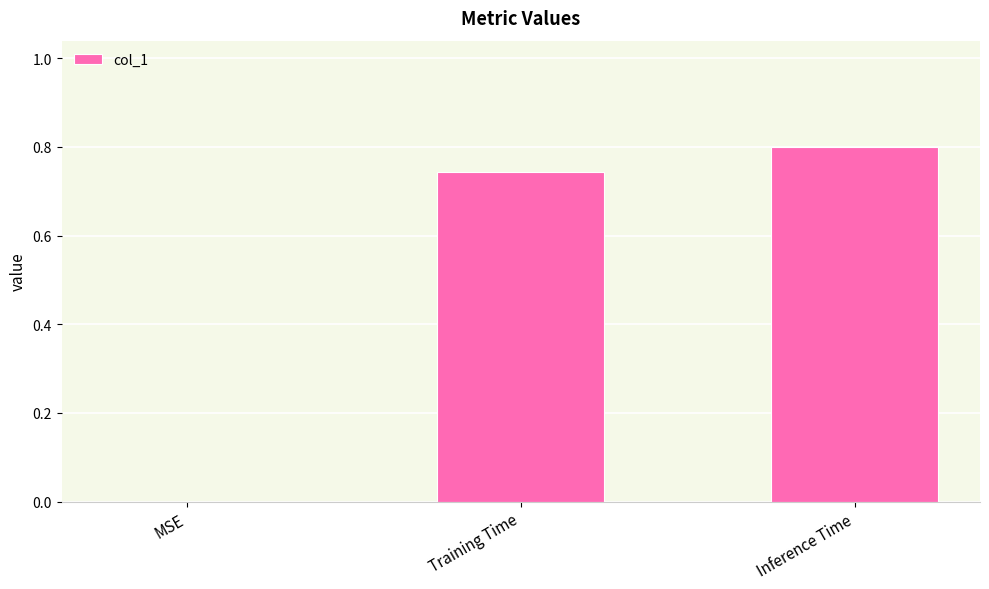

The chart shows a value of 0.8 at Inference Time. True or false?

True